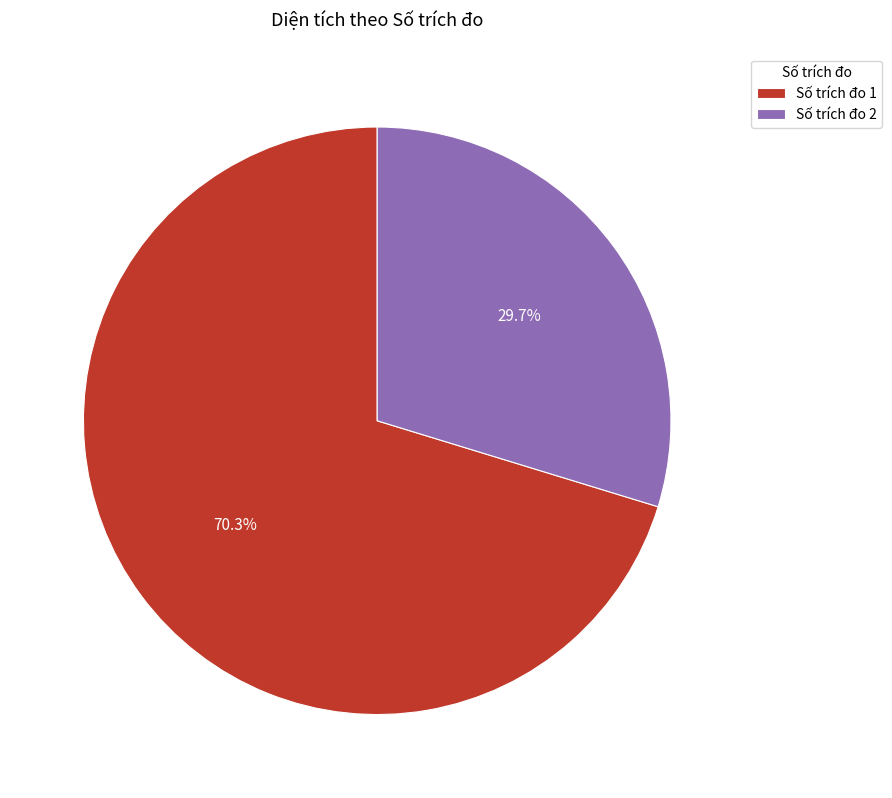

How many segments does this pie chart have?

2